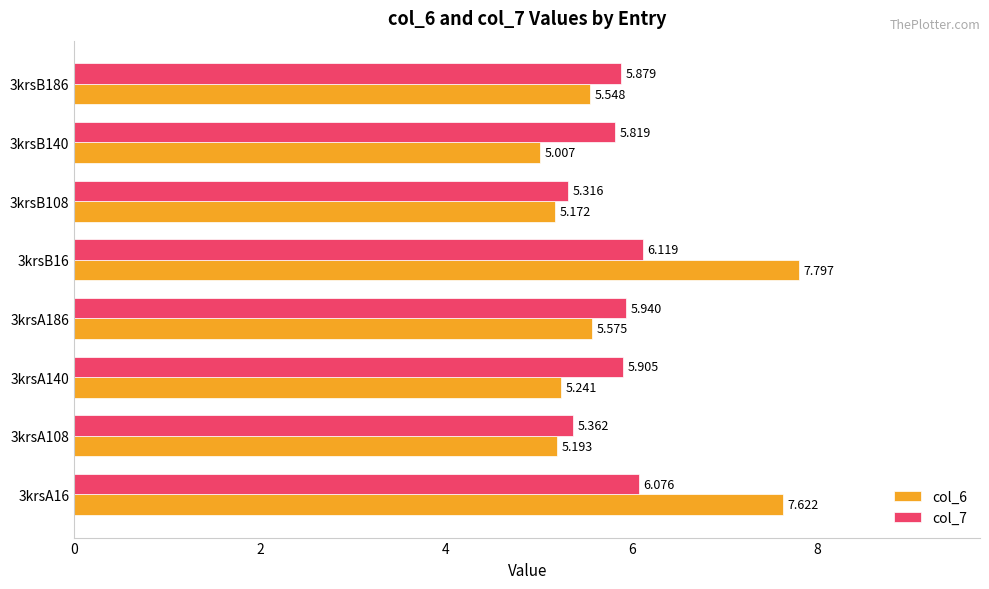

Is the value of col_7 at 3krsA108 greater than the value of col_6 at 3krsA140?

Yes